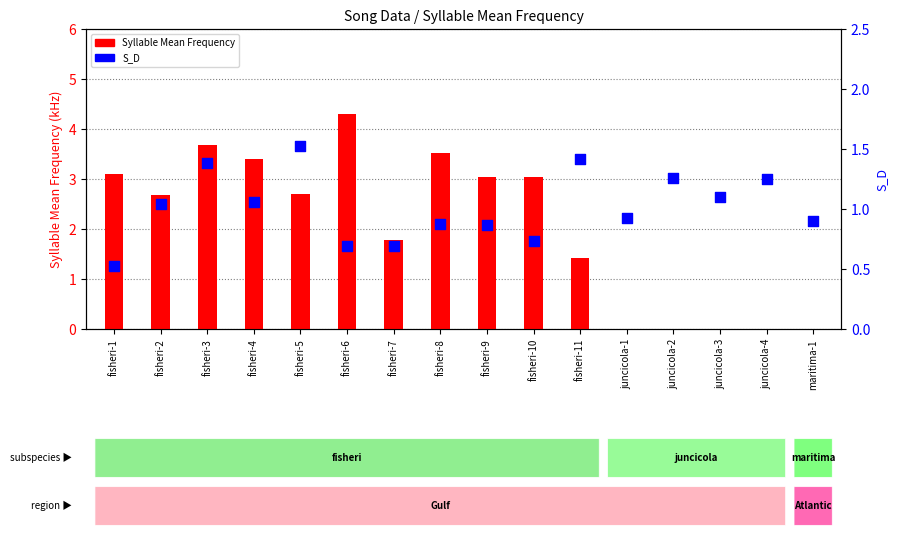

Which series reaches the maximum Y coordinate?

Syllable Mean Frequency